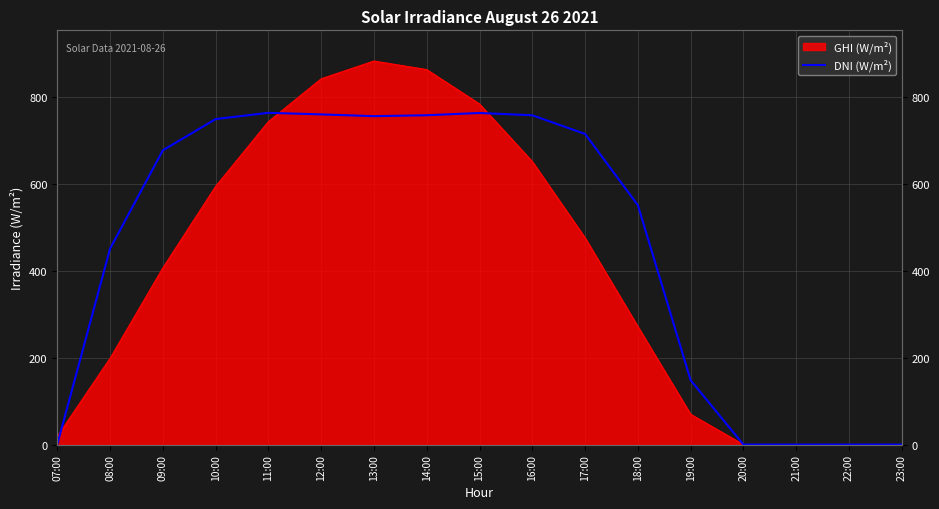

What is the approximate value at 12:00?

760.1